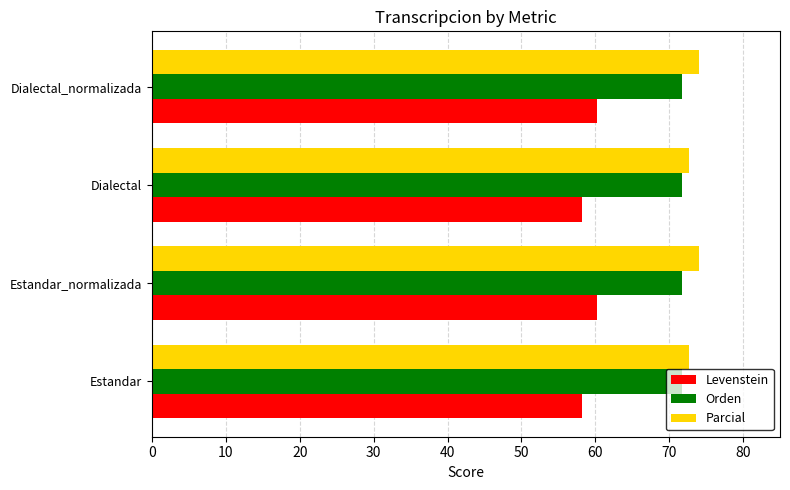

What is the smallest value displayed?

58.1